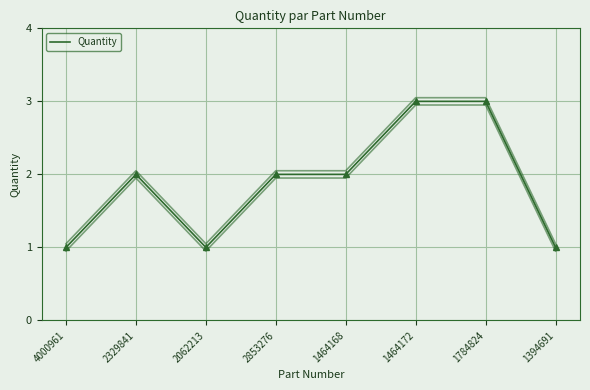

Where is the data nearest to the value 2?

2329841